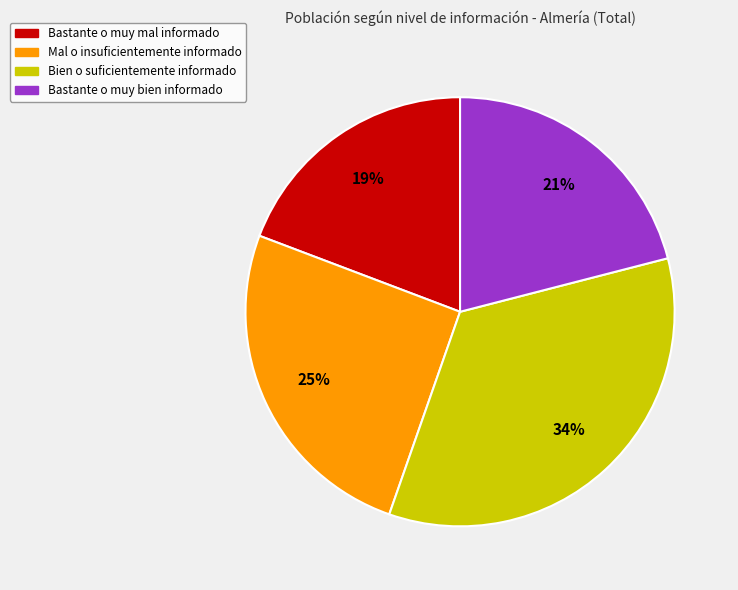

To the nearest percent, what is the average slice percentage?

25%